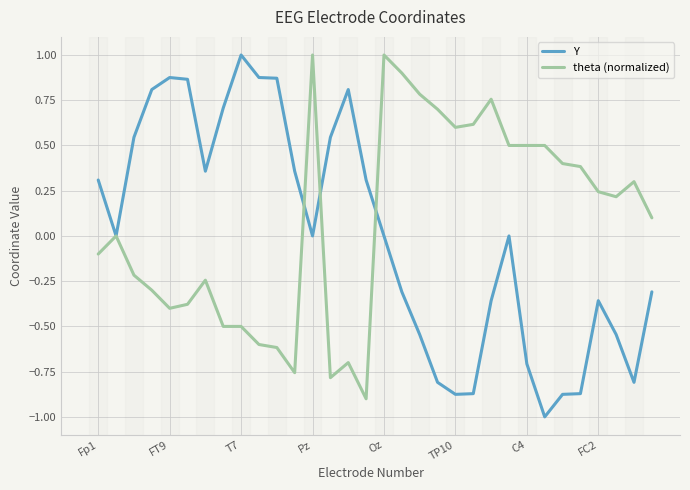

What is the maximum value shown in the chart?

1.0